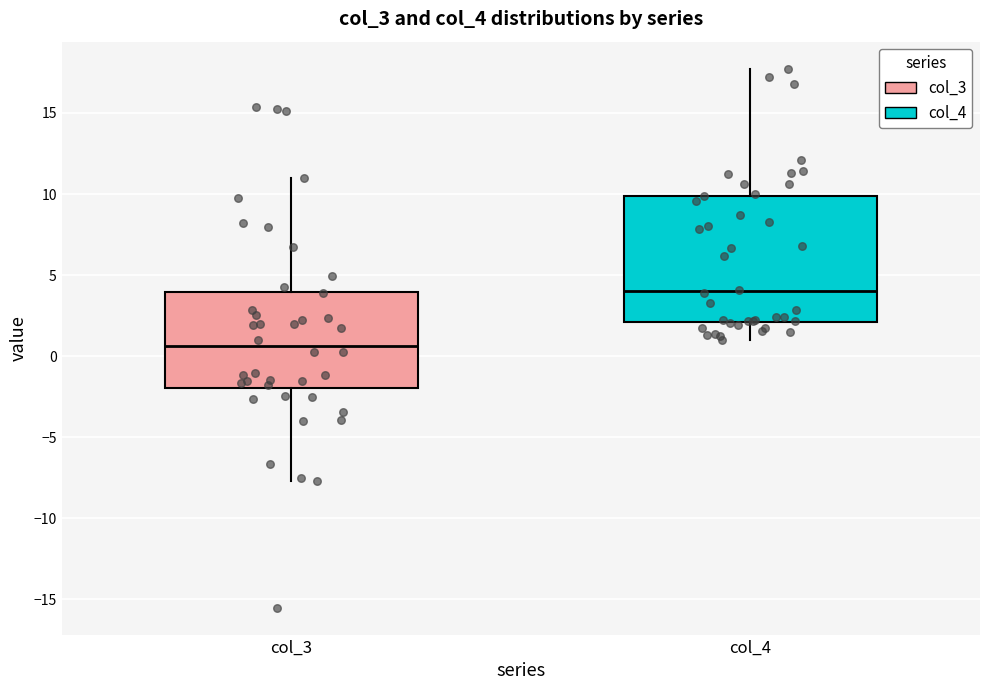

Where is the lower edge of the box for col_3 on the y-axis? The values are not printed on the chart, so give them approximately, as read against the axis.

-2.0